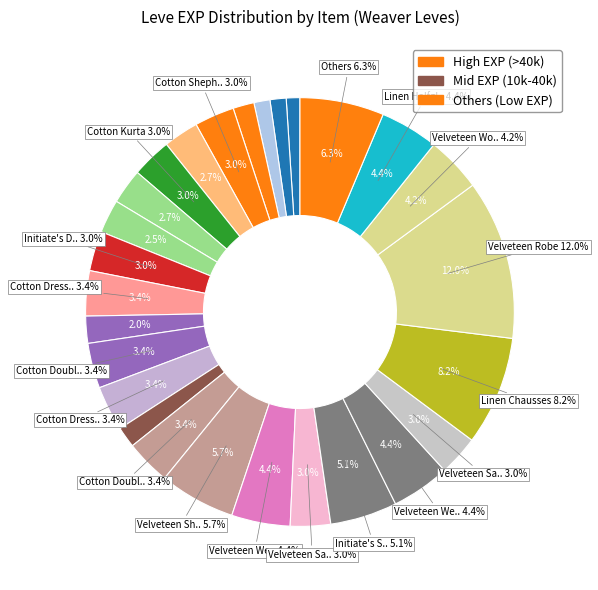

Does Velveteen Wedge Cap 2 account for over 50% of the chart?

No